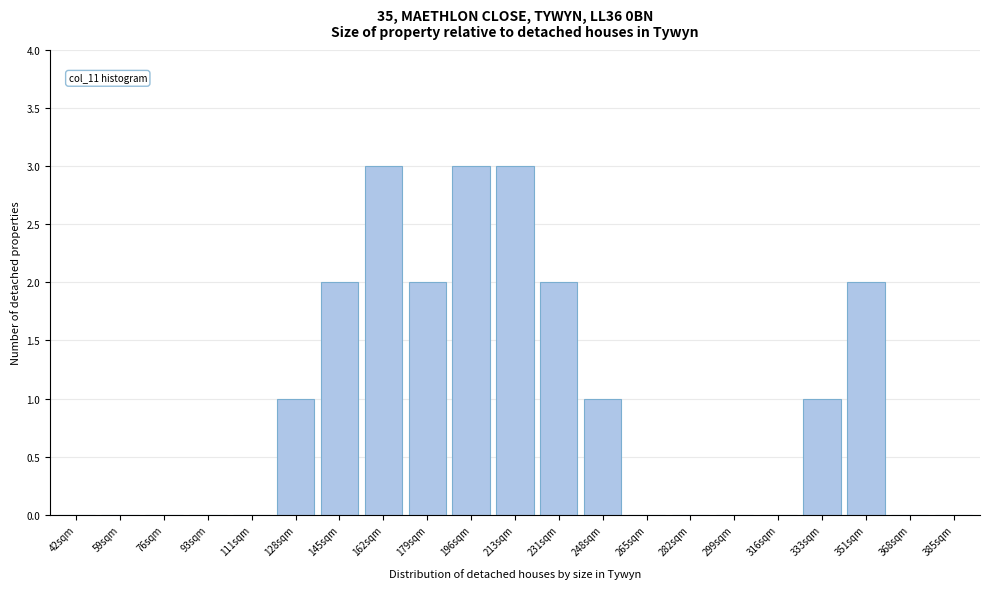

Reading left to right, what are all the values shown in this chart?

42sqm=0	59sqm=0	76sqm=0	93sqm=0	111sqm=0	128sqm=1	145sqm=2	162sqm=3	179sqm=2	196sqm=3	213sqm=3	231sqm=2	248sqm=1	265sqm=0	282sqm=0	299sqm=0	316sqm=0	333sqm=1	351sqm=2	368sqm=0	385sqm=0